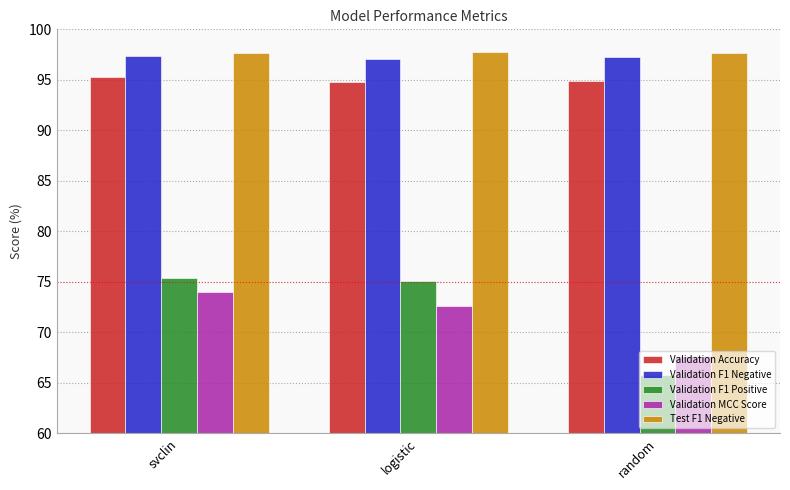

What are all the series names shown in the legend?

Validation Accuracy, Validation F1 Negative, Validation F1 Positive, Validation MCC Score, Test F1 Negative